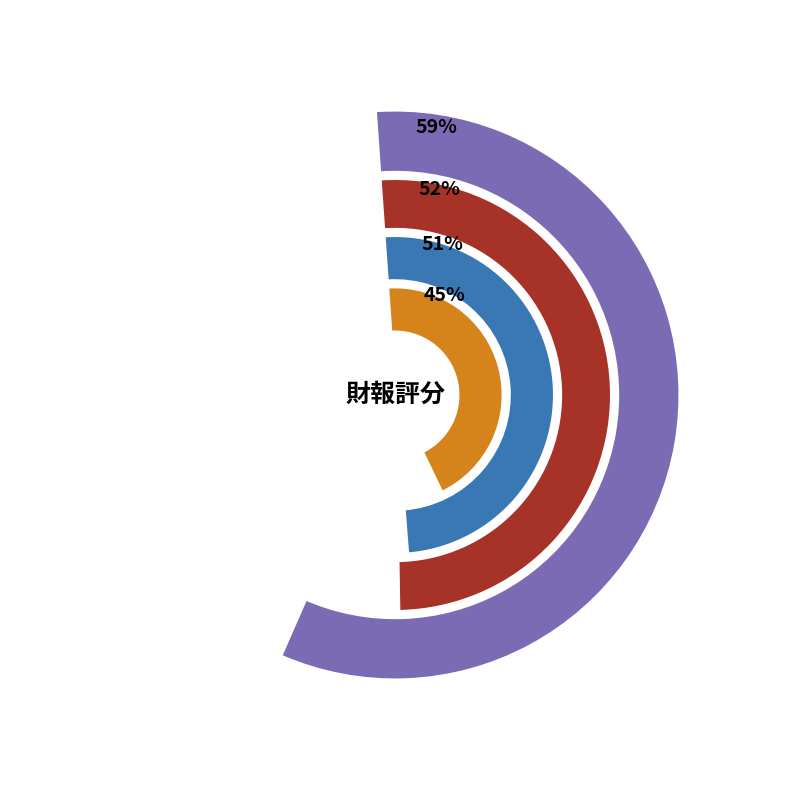

What is the largest slice in the pie chart?

2019